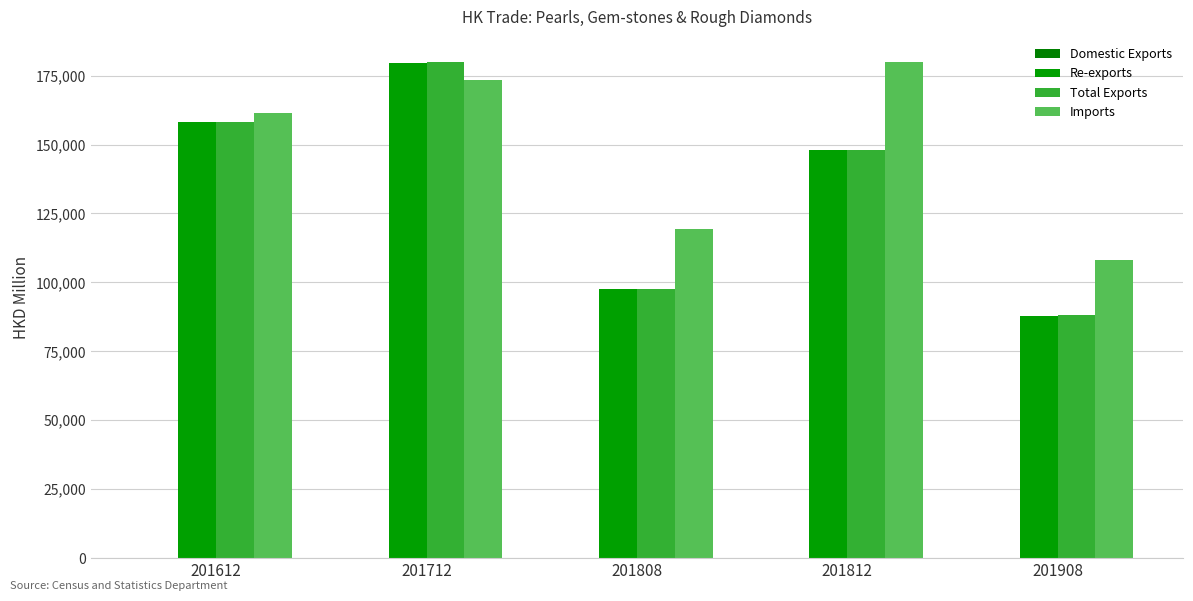

What is the spread (max minus min) of values at 201908?

107965.4